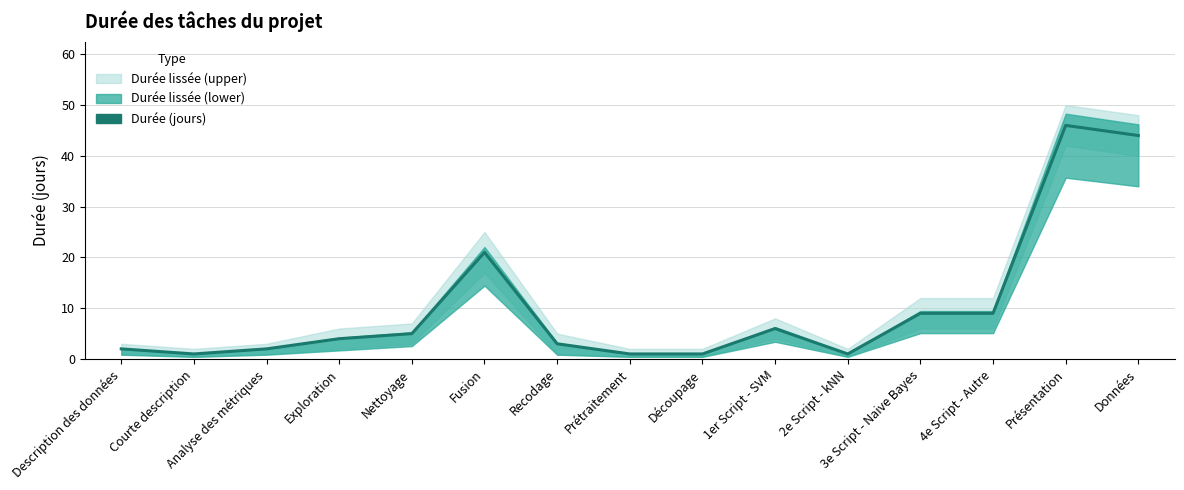

Reading right to left, list all the values displayed in this chart.

44	46	9	9	1	6	1	1	3	21	5	4	2	1	2